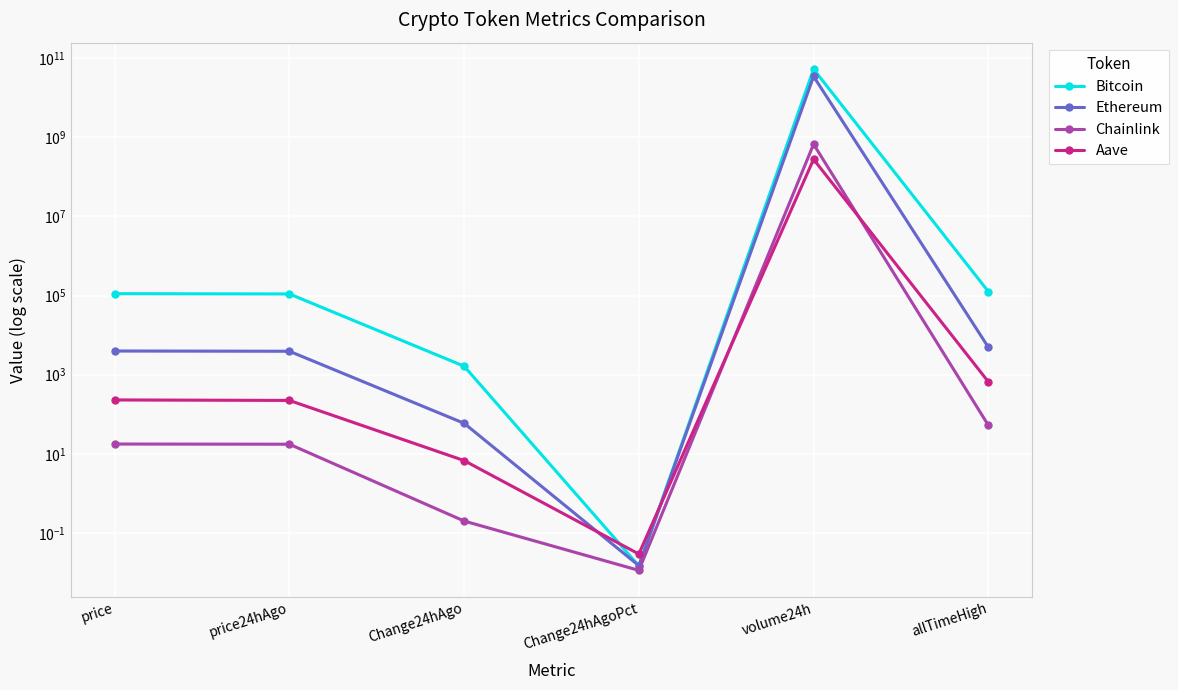

True or false: Ethereum has a value of 3961.9 at price.

True